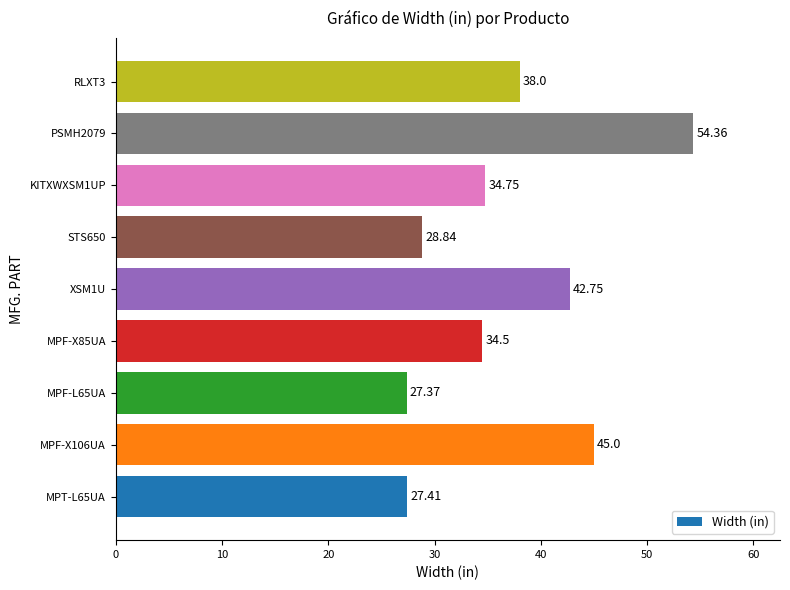

What is the difference between the second highest and minimum values?

17.6